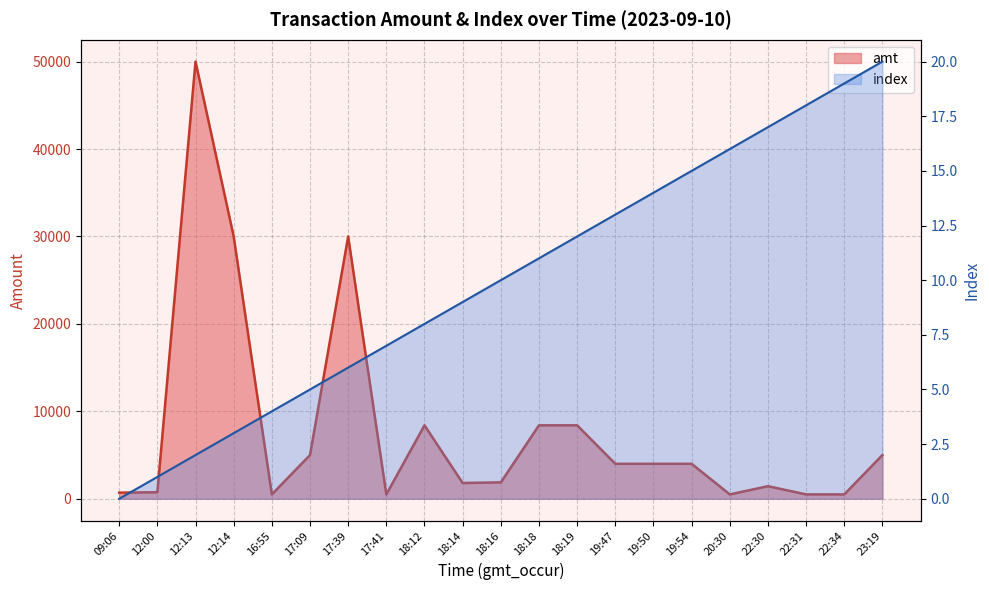

Reading left to right, transcribe all the data shown in this chart.

amt: 700.0	749.0	50000.0	30000.0	500.0	5000.0	30000.0	500.0	8400.0	1804.0	1877.5	8400.0	8400.0	4000.0	4000.0	4000.0	500.0	1440.0	500.0	500.0	5000.0
index: 0.0	1.0	2.0	3.0	4.0	5.0	6.0	7.0	8.0	9.0	10.0	11.0	12.0	13.0	14.0	15.0	16.0	17.0	18.0	19.0	20.0